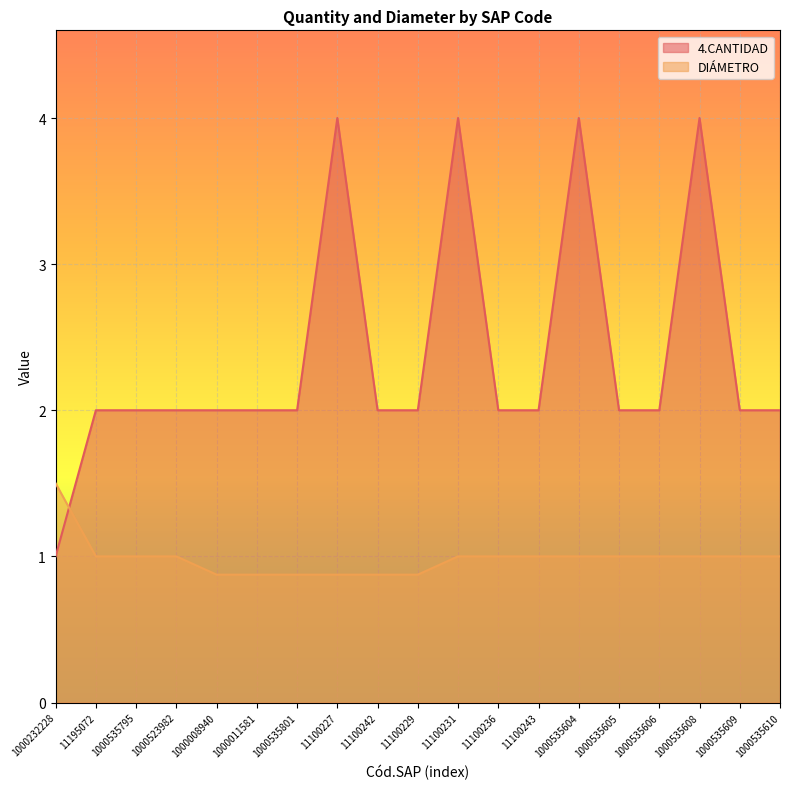

Is it true that DIÁMETRO equals 1.5 at 1000232228?

True